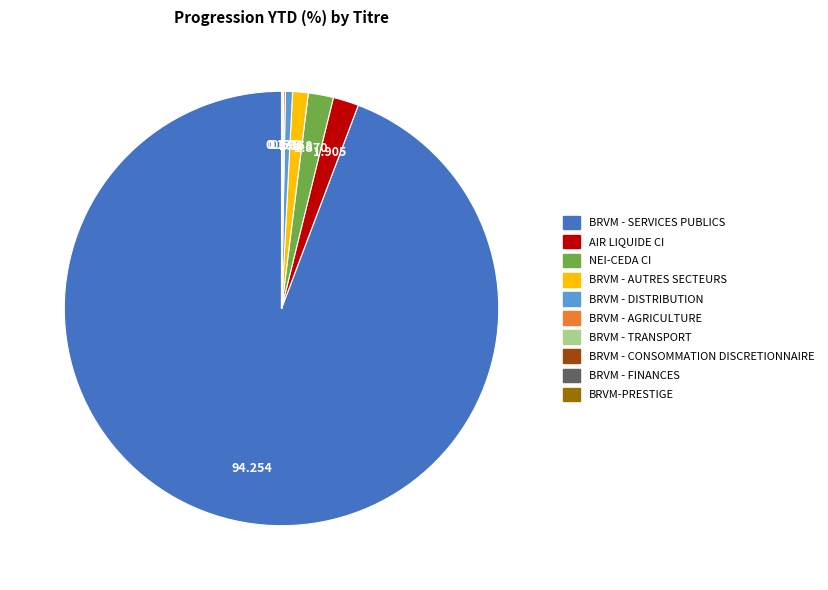

Combined, do BRVM - SERVICES PUBLICS and NEI-CEDA CI account for over 50%?

Yes